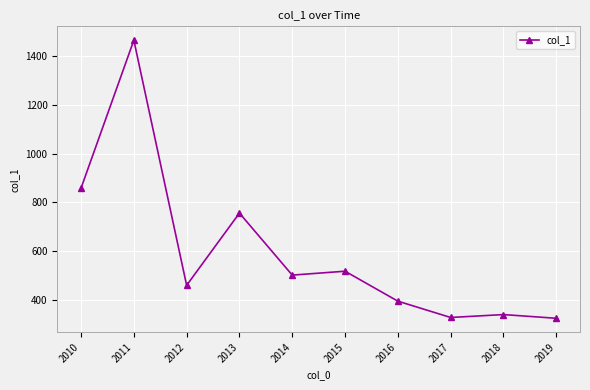

Is it true that the value at 2014 is 873.0?

False